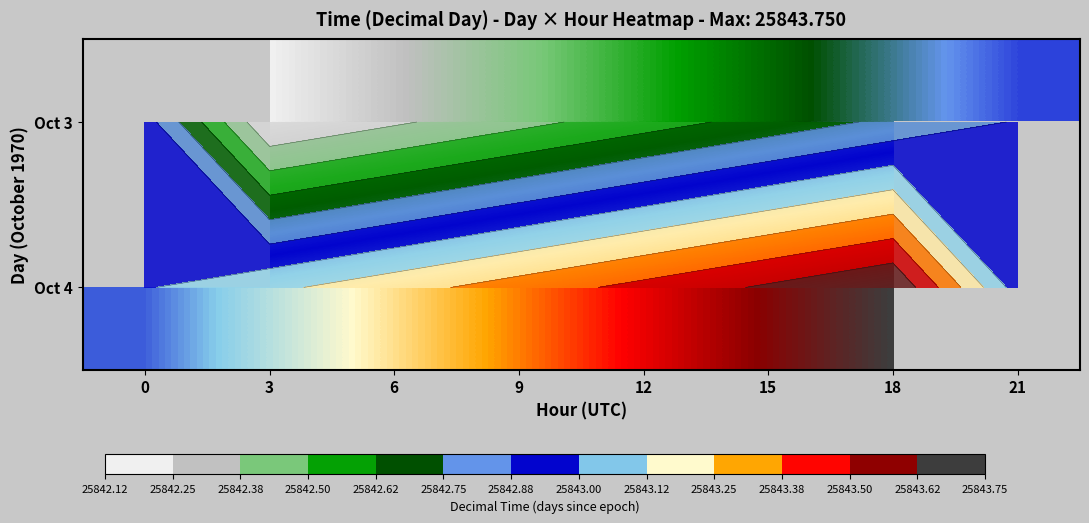

Rank the series at 3 from highest to lowest value.

Oct 4, Oct 3